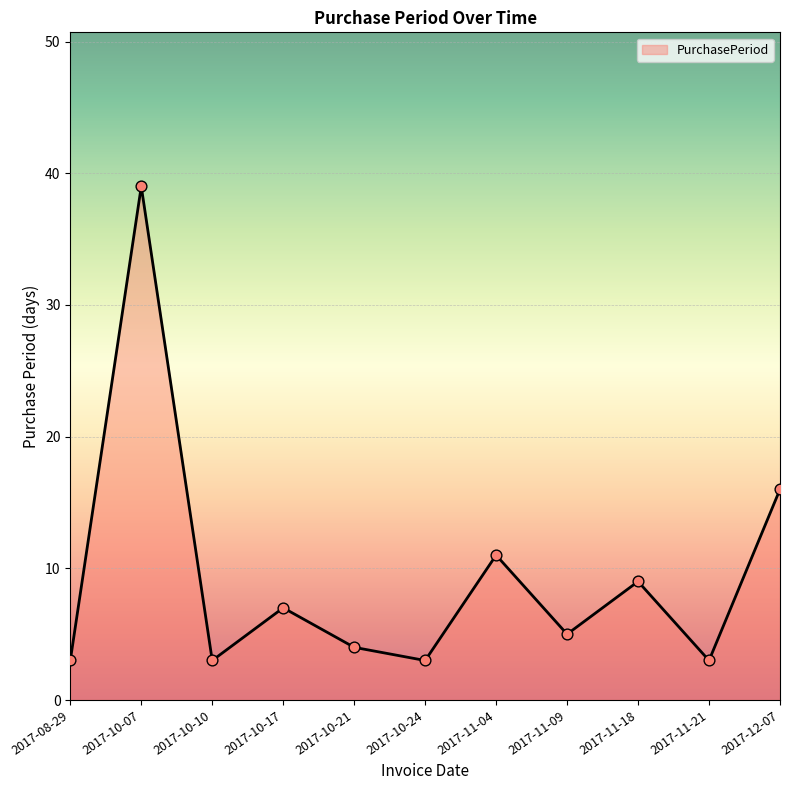

What is the change in value from 2017-10-24 to 2017-11-09?

+2